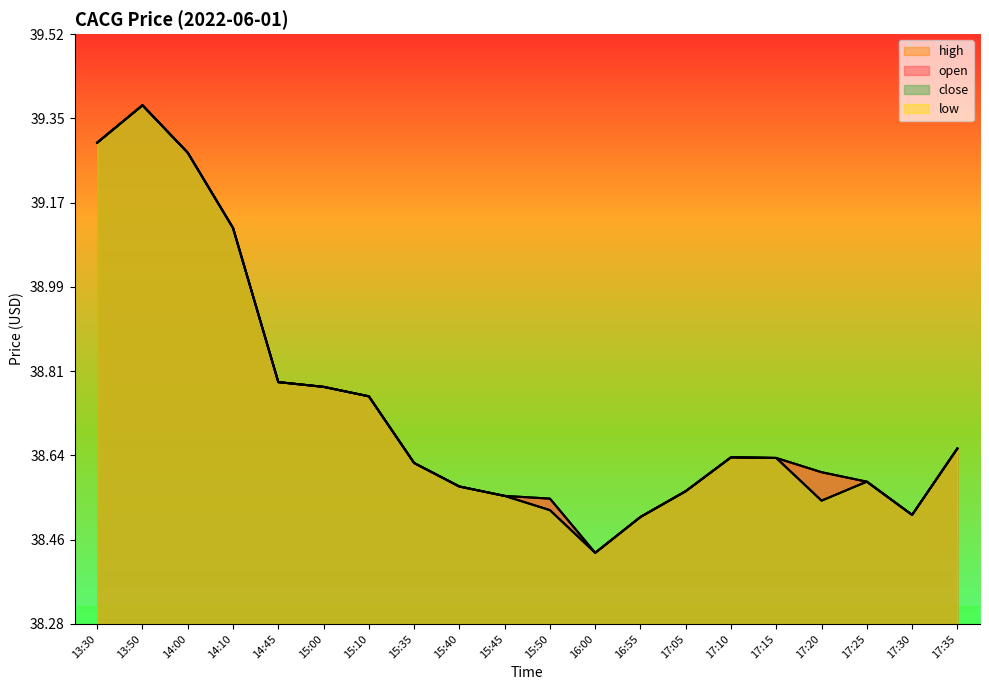

What position from the left is 14:00?

3